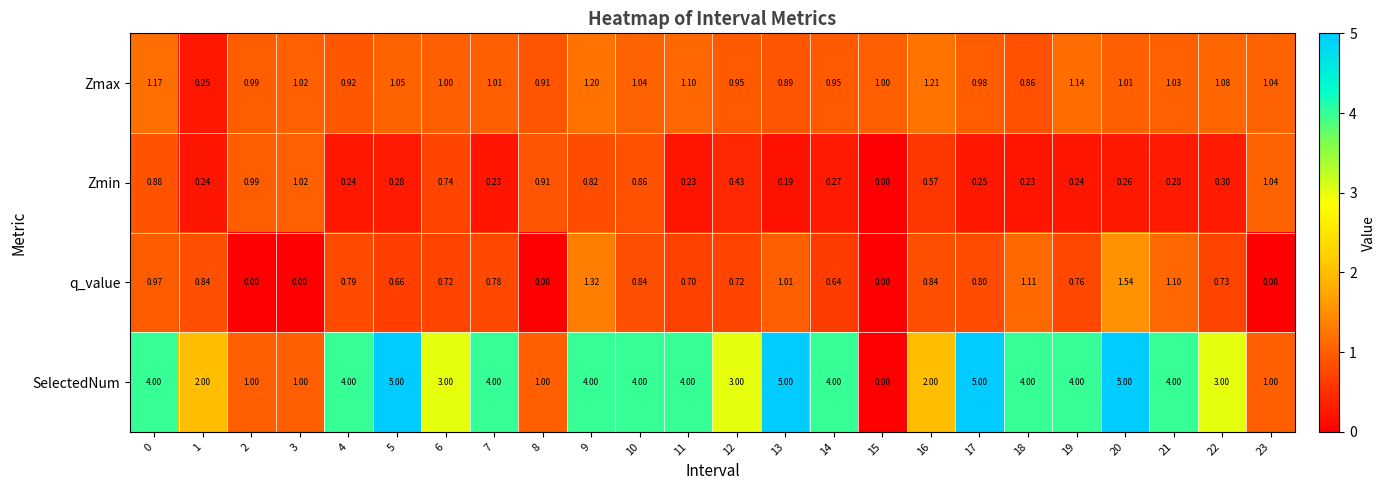

What is the greatest value displayed?

5.0